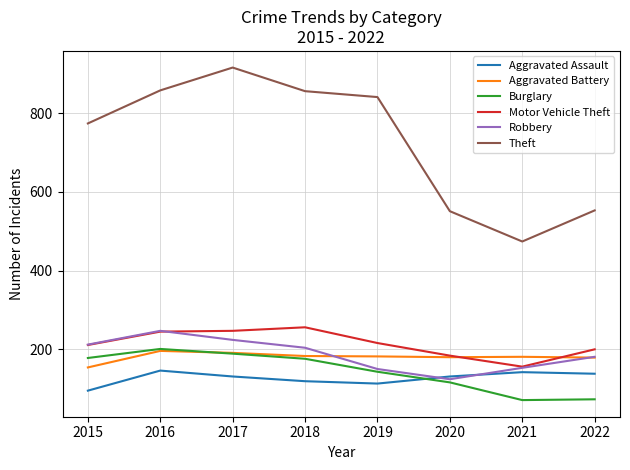

The Burglary series shows 204 at 2020. True or false?

False